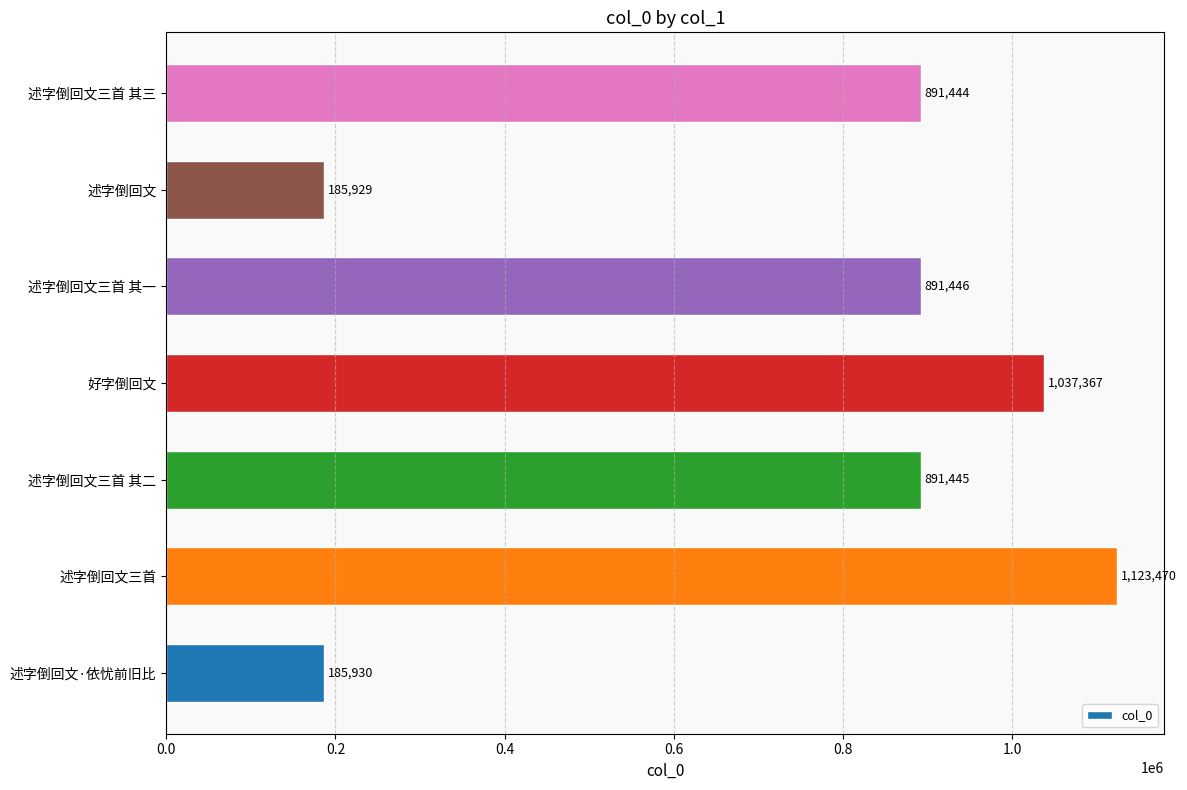

Between 述字倒回文三首 其三 and 述字倒回文三首 其二, which is larger?

述字倒回文三首 其二